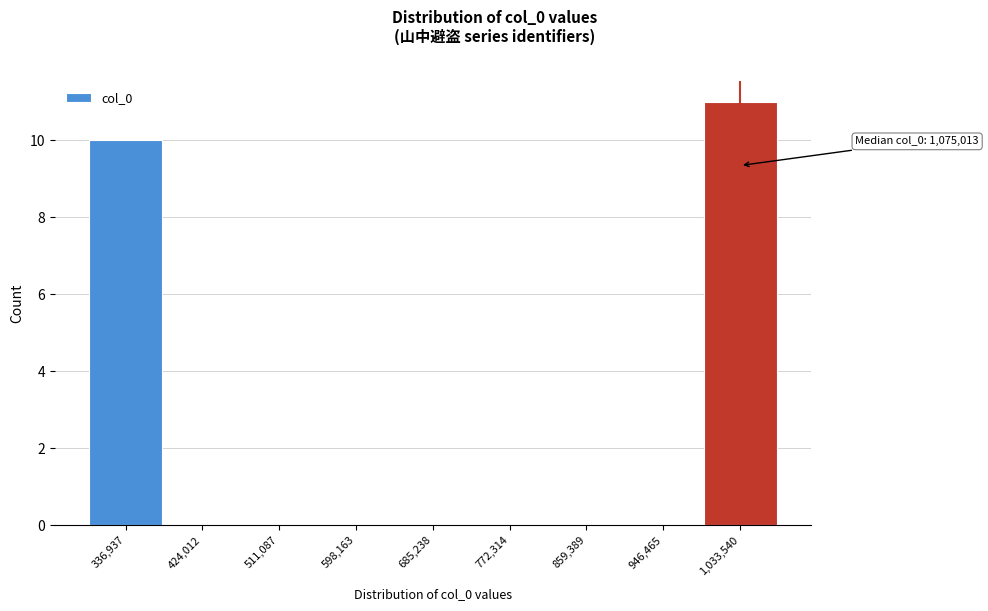

Reading right to left, transcribe all the data shown in this chart.

1,033,540=11	946,465=0	859,389=0	772,314=0	685,238=0	598,163=0	511,087=0	424,012=0	336,937=10